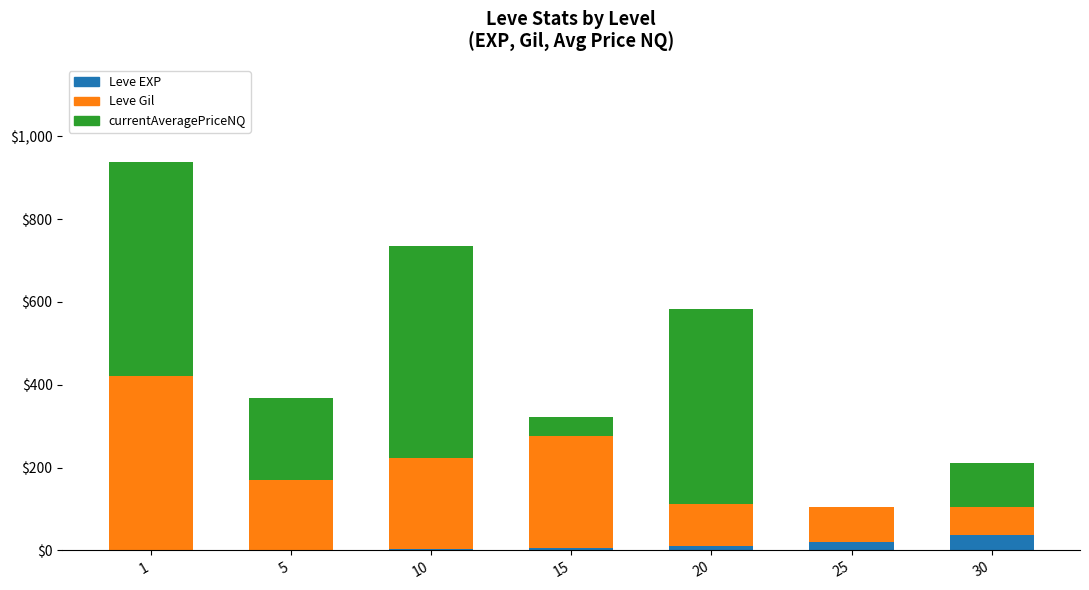

What is the highest value of the Leve EXP series?

36